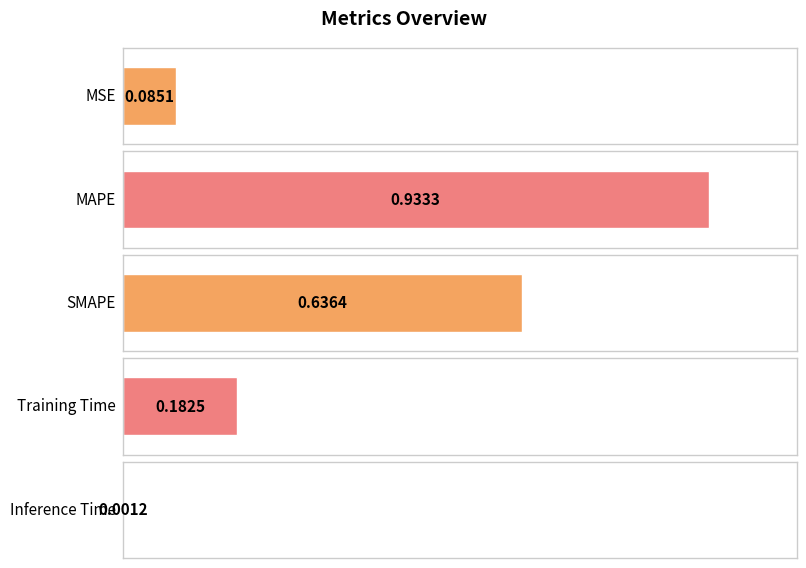

Are the bars grouped side by side (vs. stacked)?

No